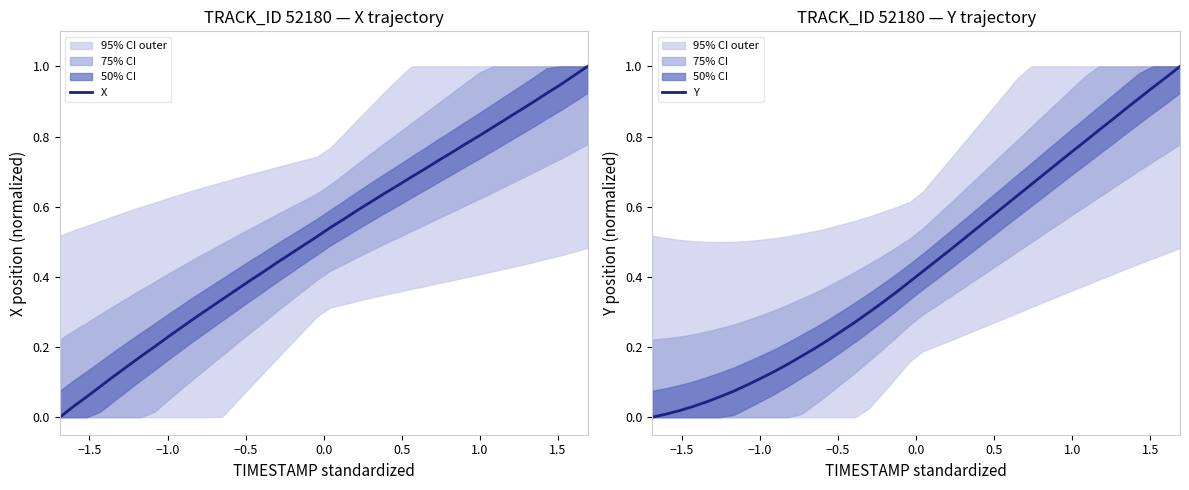

What is the average value of the Y series?

0.4